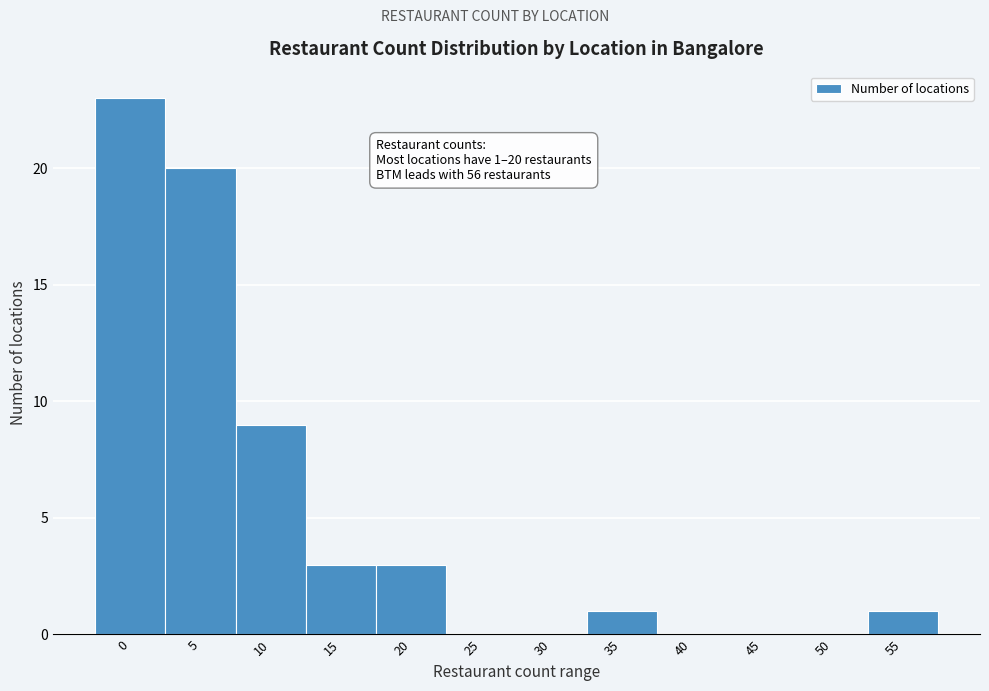

Reading left to right, what are all the values shown in this chart?

0=23	5=20	10=9	15=3	20=3	25=0	30=0	35=1	40=0	45=0	50=0	55=1